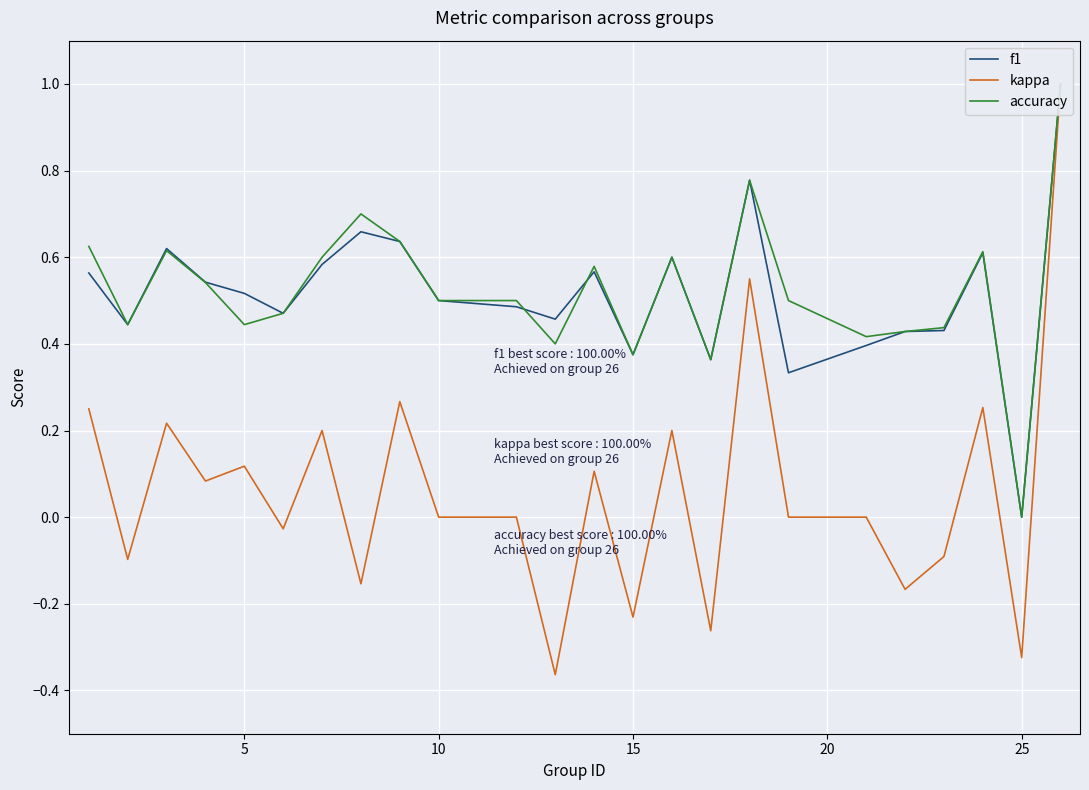

In kappa, how many points are lower than both neighbors (excluding endpoints)?

9